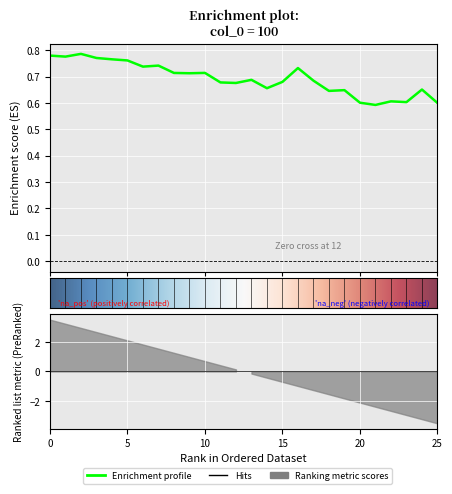

List the labels in order of value, largest first.

2, 0, 1, 3, 4, 5, 7, 6, 16, 10, 8, 9, 13, 17, 15, 11, 12, 14, 24, 19, 18, 22, 23, 20, 25, 21